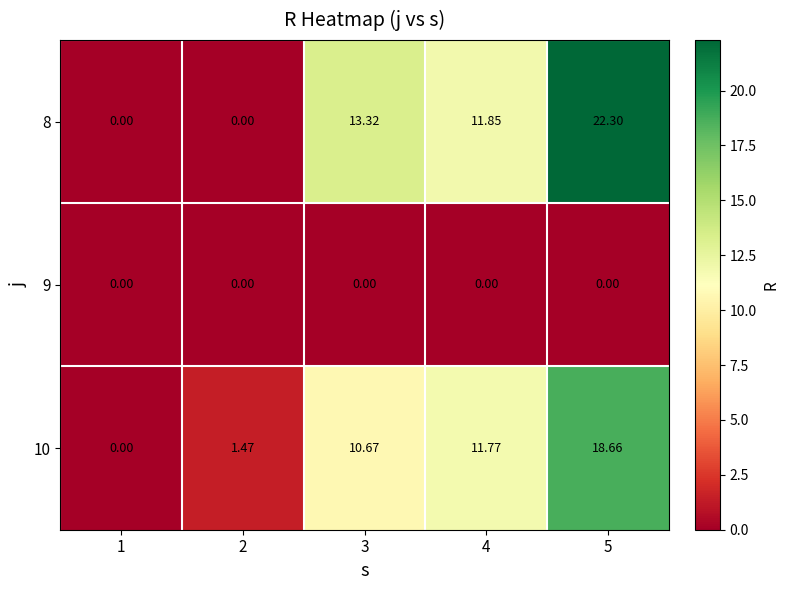

Count the number of categories in the chart.

5